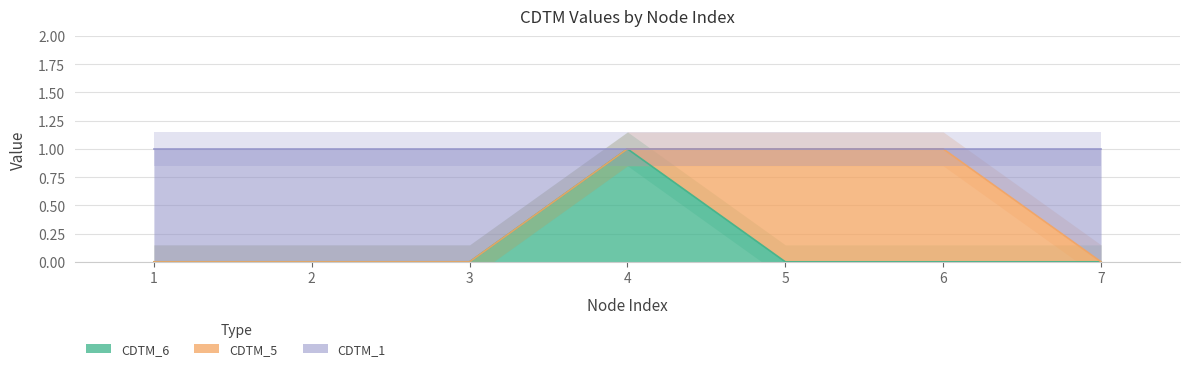

The value of CDTM_1 at 5 is 1. True or false?

True